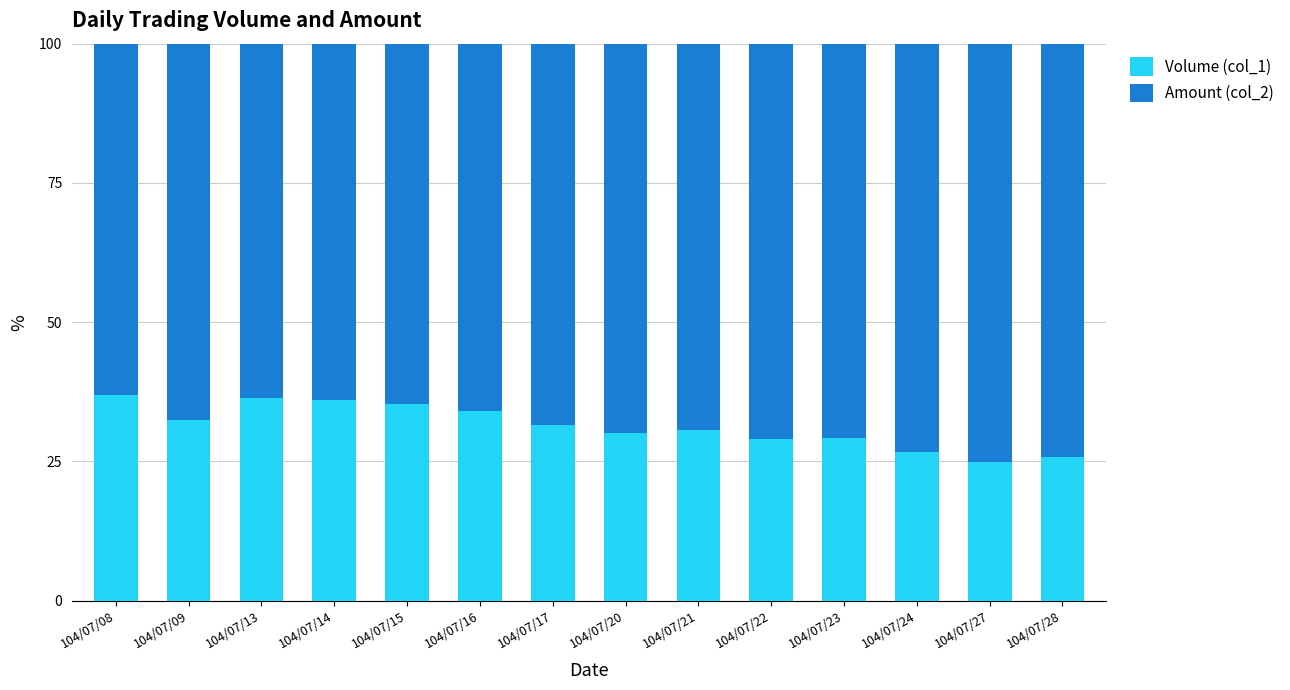

What is the highest value of the Volume (col_1) series?

36.9